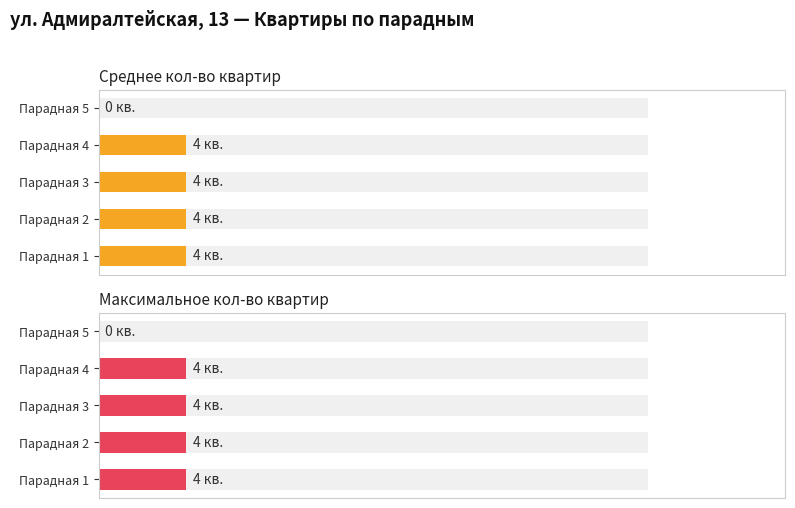

Count the number of categories in the chart.

5